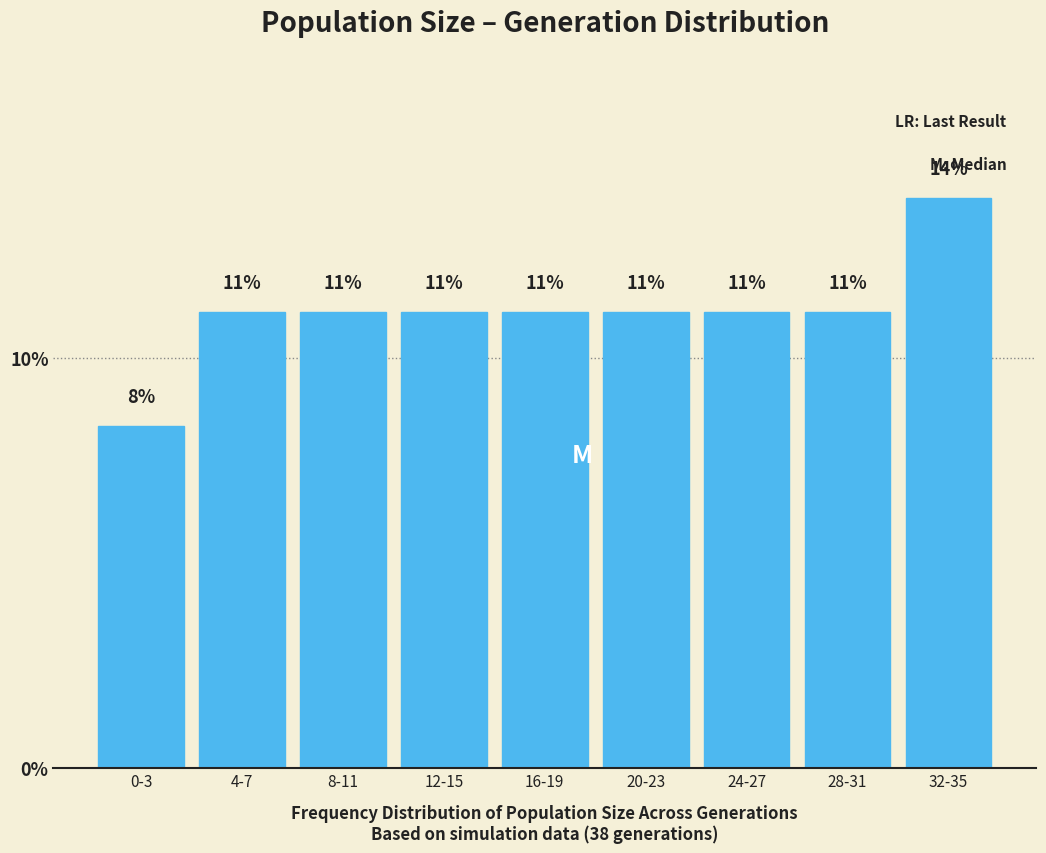

How many bars are there in total?

9